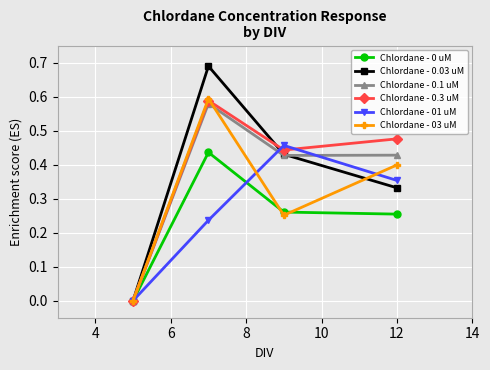

Which series has the largest range (max minus min)?

Chlordane - 0.03 uM